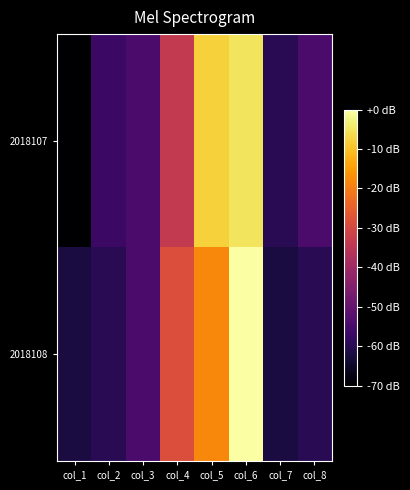

Which series changed the most between col_1 and col_2?

2018107